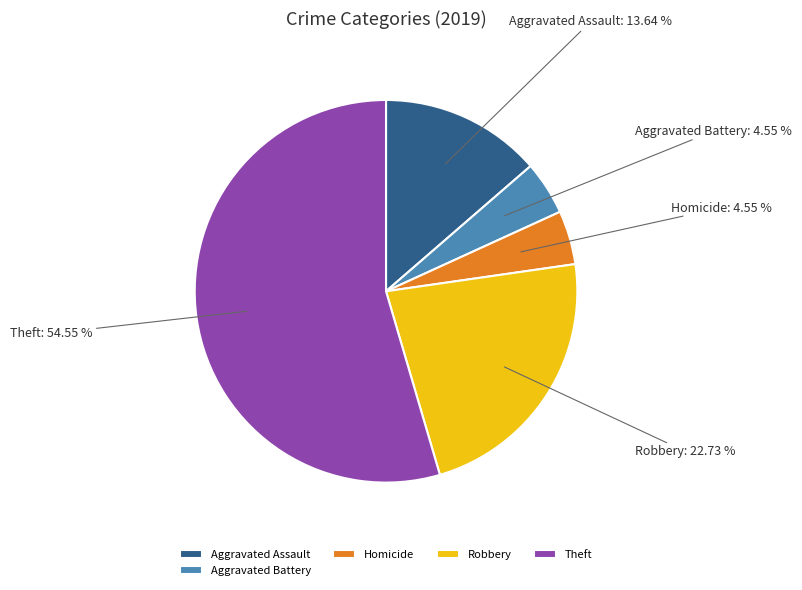

Is the sum of Aggravated Battery and Theft greater than half?

Yes